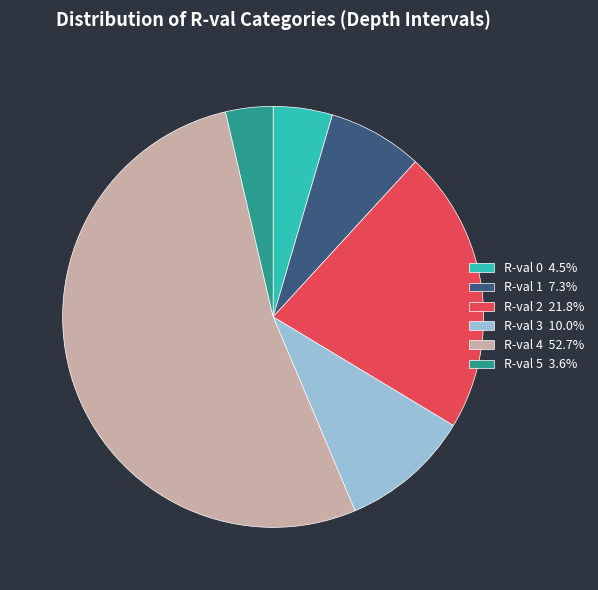

Which slice is the largest?

R-val 4